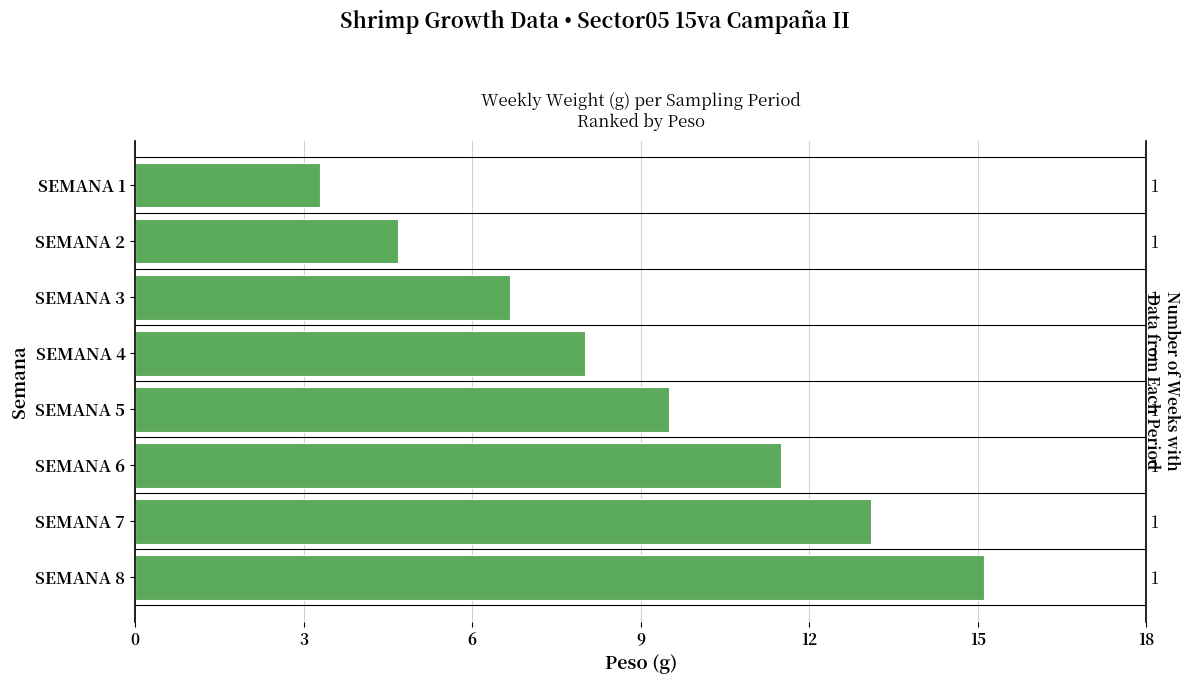

Is it true that the value at SEMANA 7 is 5.2?

False